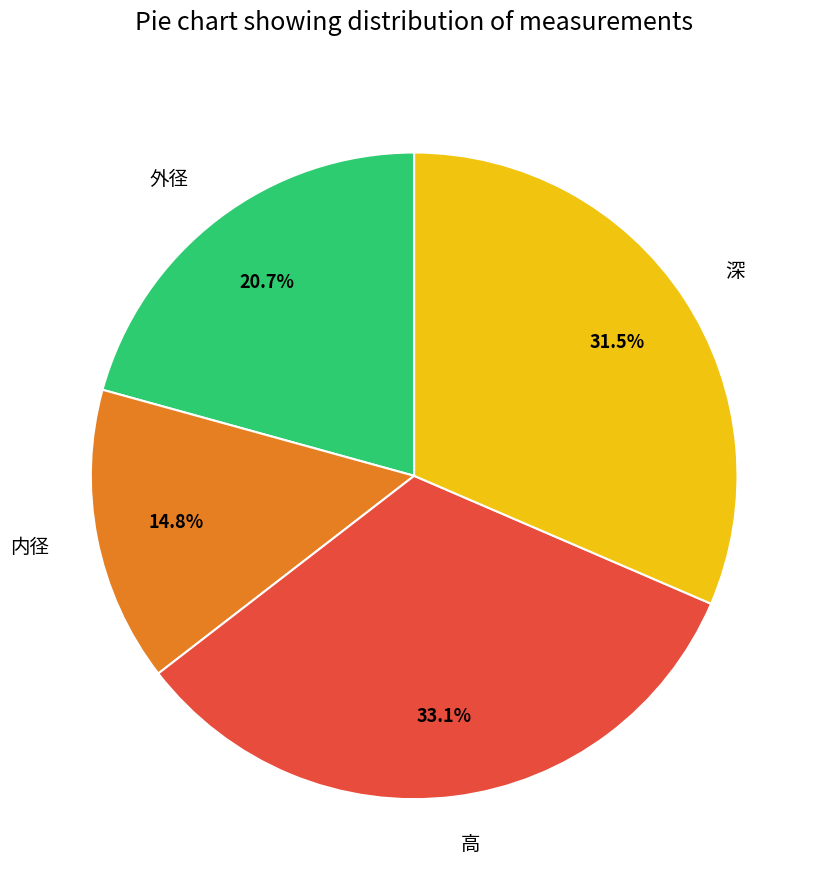

Rank the categories by value from lowest to highest.

内径, 外径, 深, 高